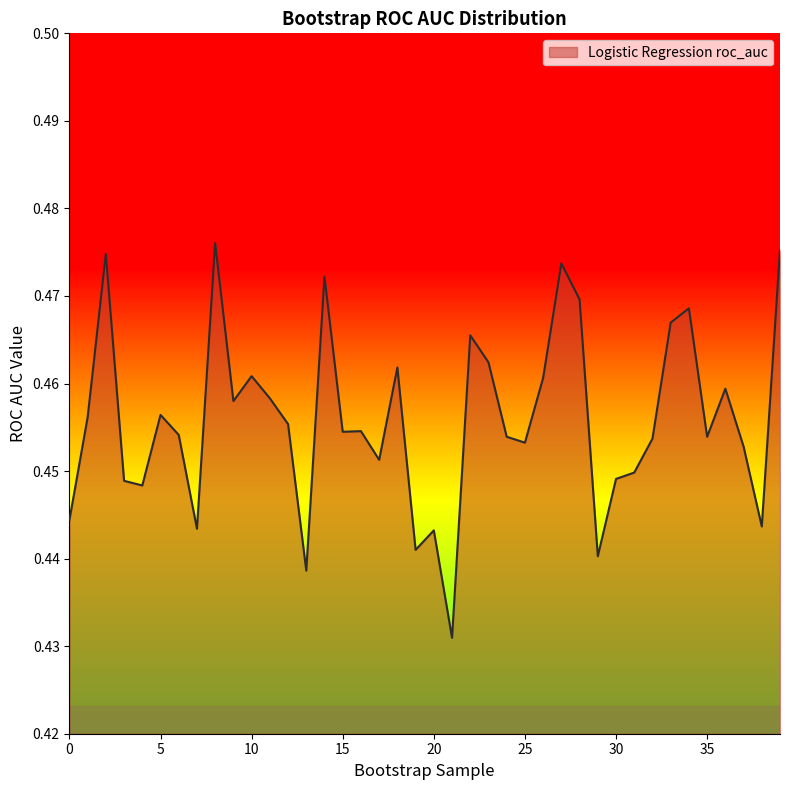

How many points are higher than both their immediate neighbors (excluding endpoints)?

12